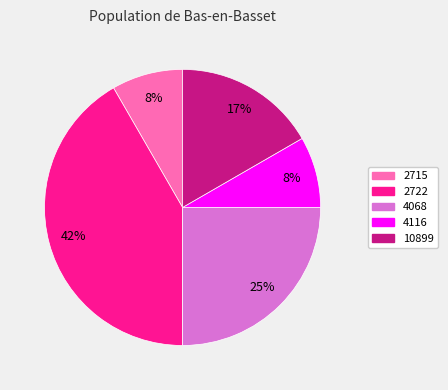

Which slice is the largest?

2722